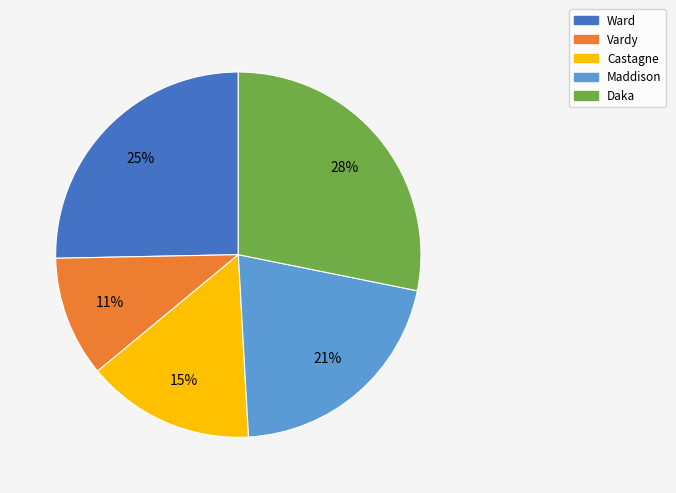

Which slice is the largest?

Daka